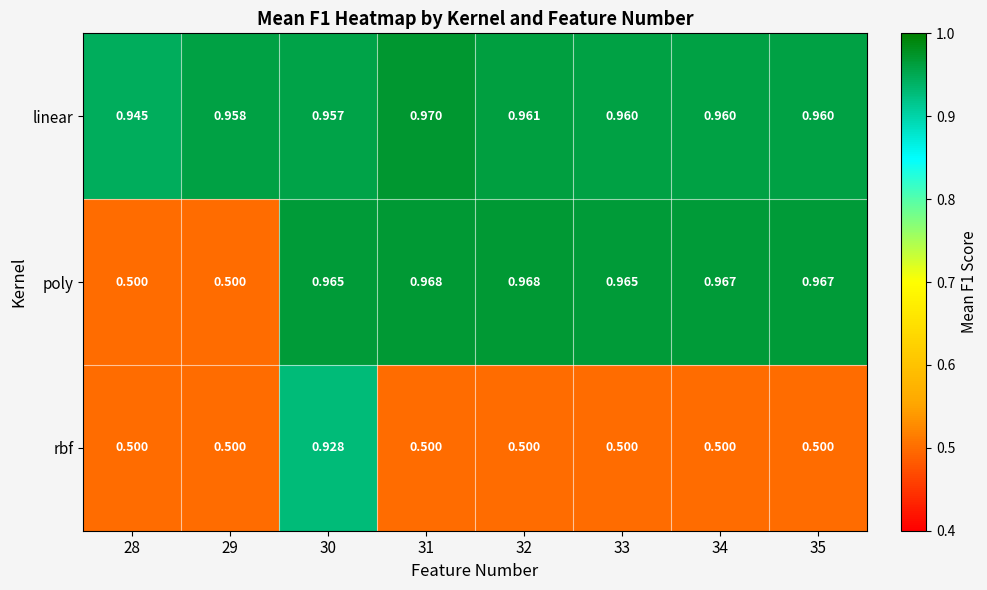

Which series has the largest range (max minus min)?

poly